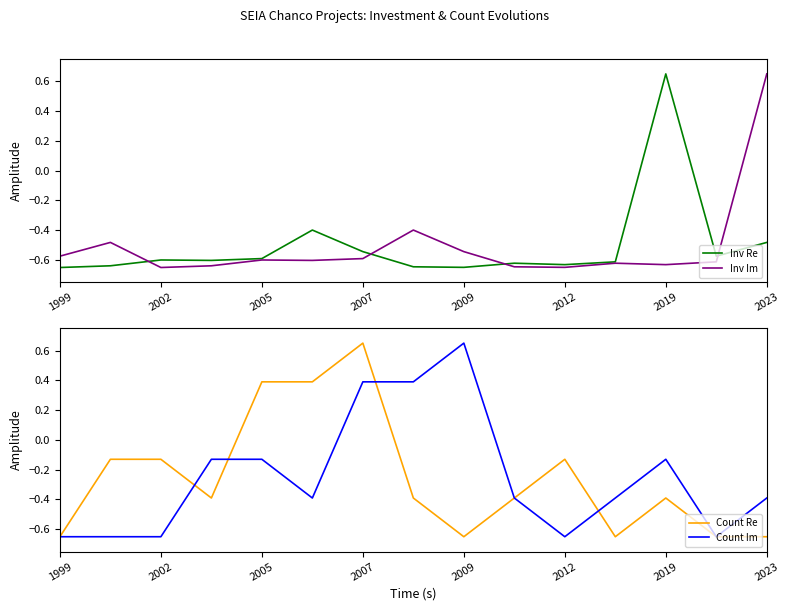

The Inv Im series shows -0.9 at 1999. True or false?

False